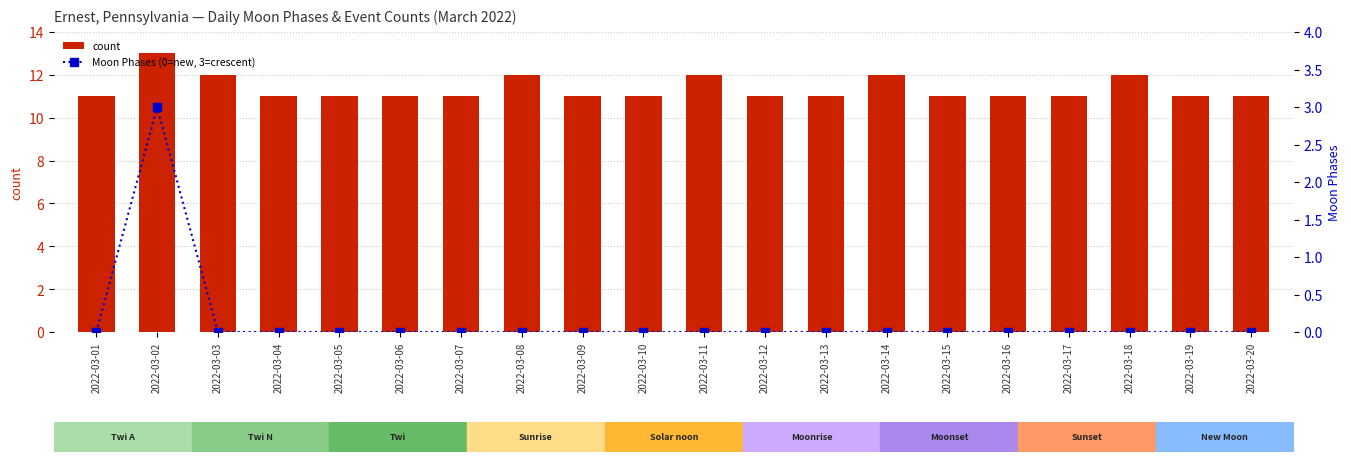

What is the difference between the highest and lowest values at 2022-03-03?

12